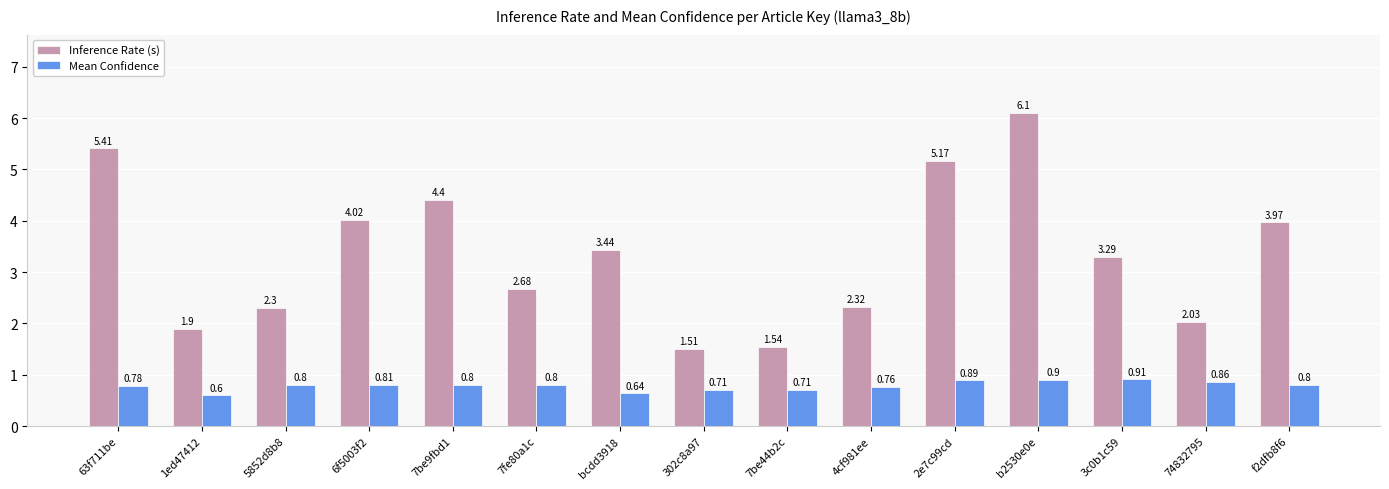

Which series has the largest range (max minus min)?

Inference Rate (s)